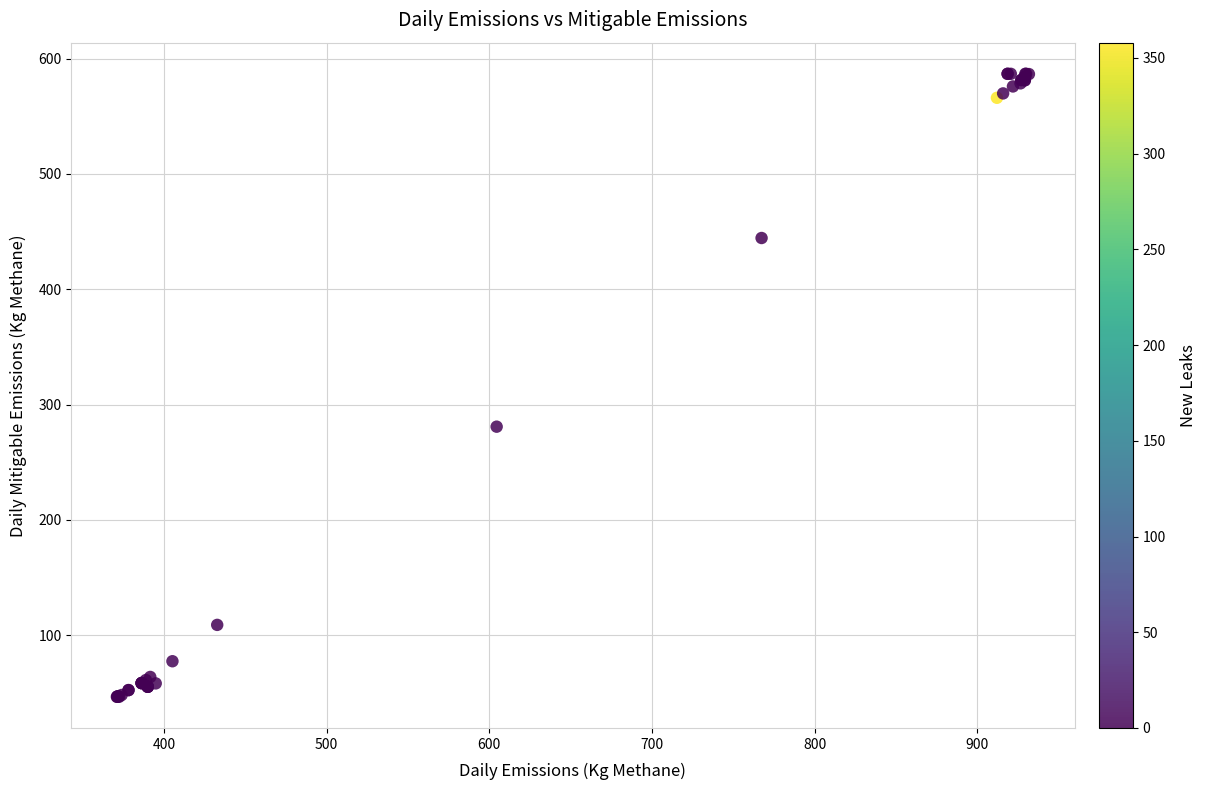

What Y value in the scatter plot is closest to 316?

280.9